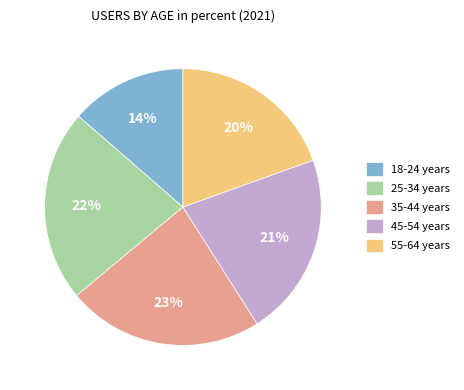

What percentage is the 35-44 years slice, to the nearest percent?

23%